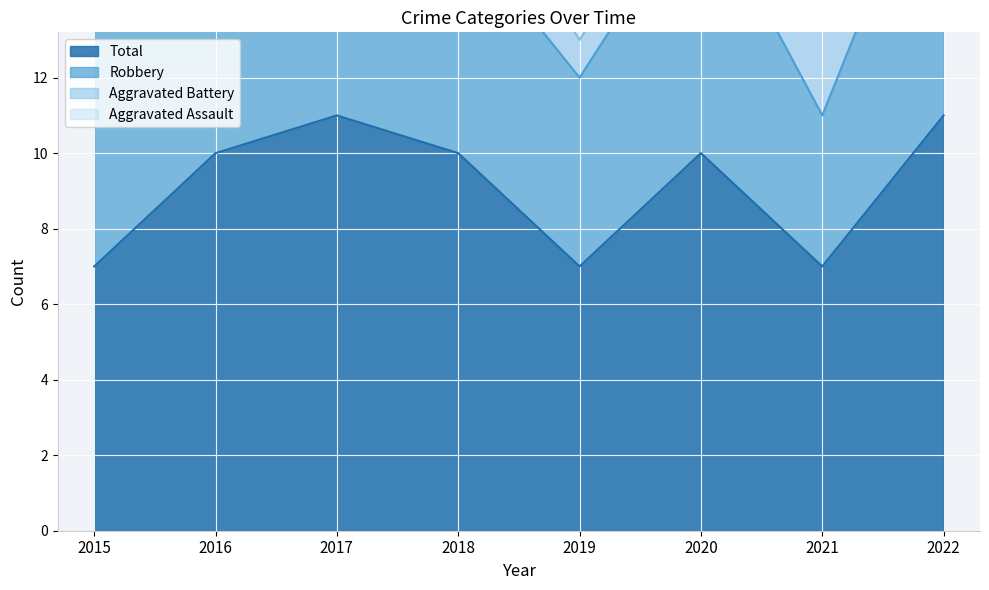

True or false: Total and Aggravated Battery cross at least once.

False